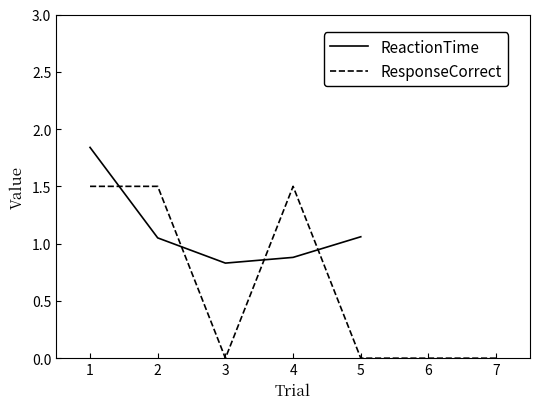

How many data points in ResponseCorrect are above 0?

3